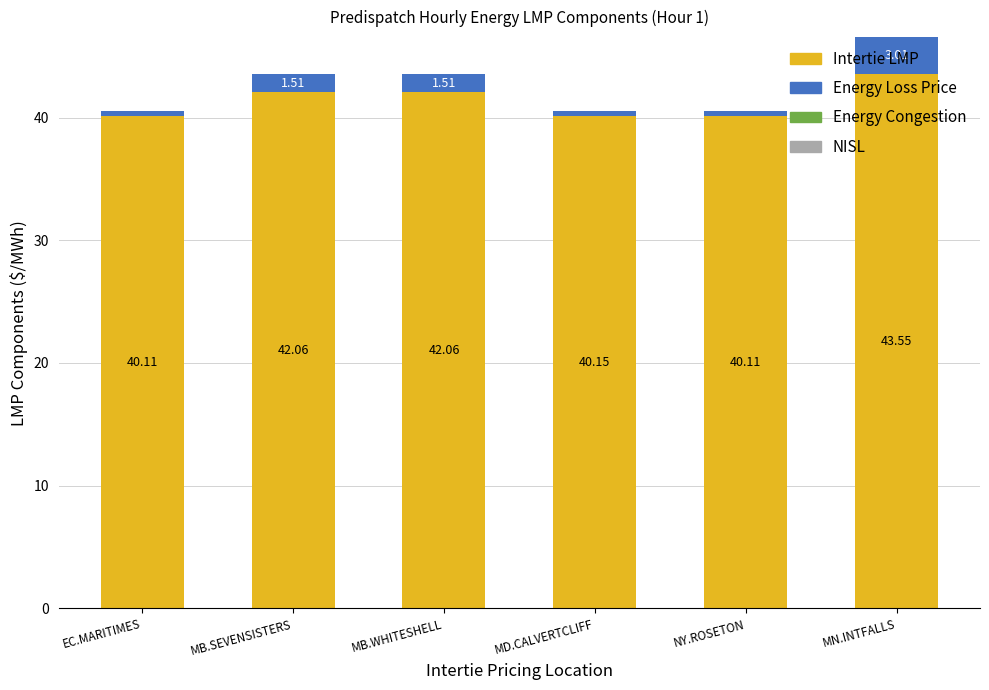

What is the average value of the Intertie LMP series?

41.3